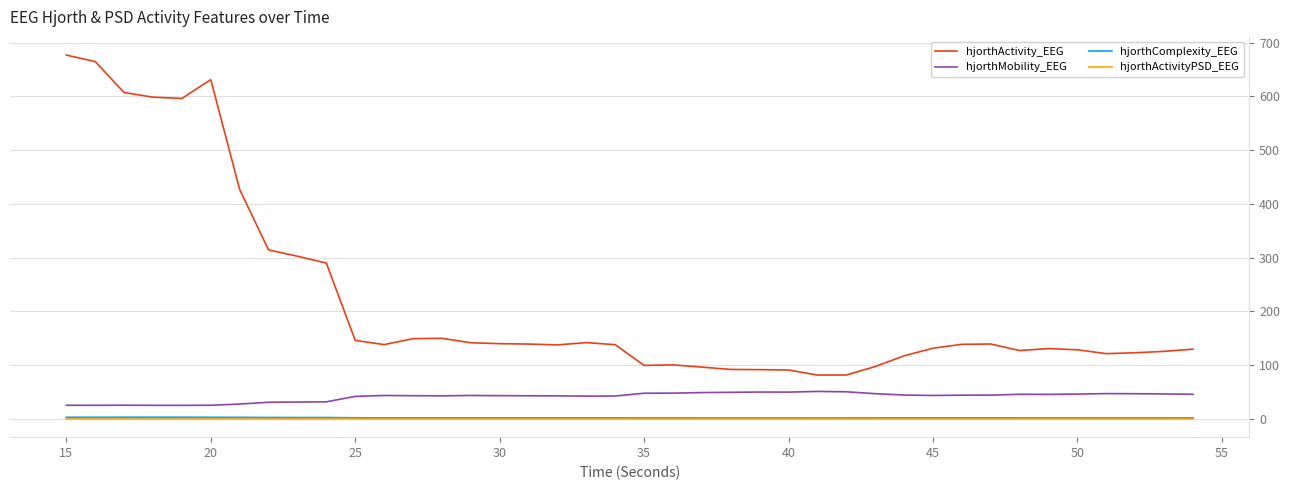

True or false: hjorthComplexity_EEG and hjorthMobility_EEG intersect in this chart.

False